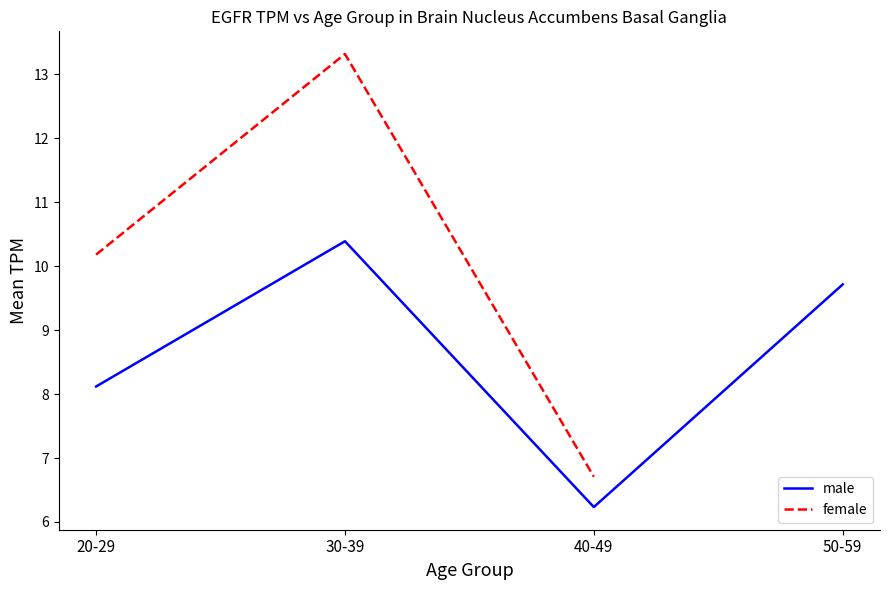

What is the sum of all male values?

34.5